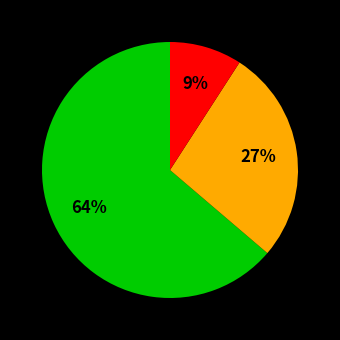

Is there a majority slice in this chart?

Yes